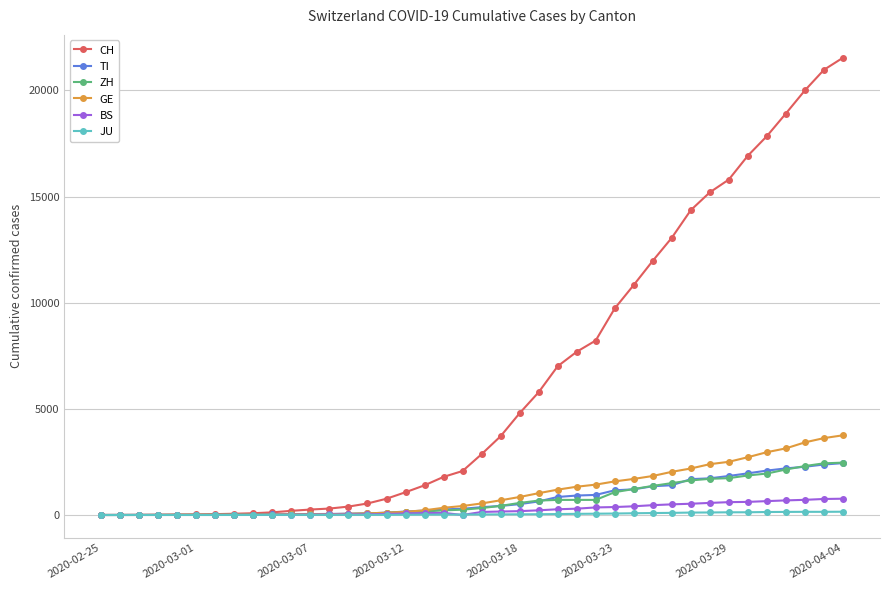

Count the number of categories in the chart.

40